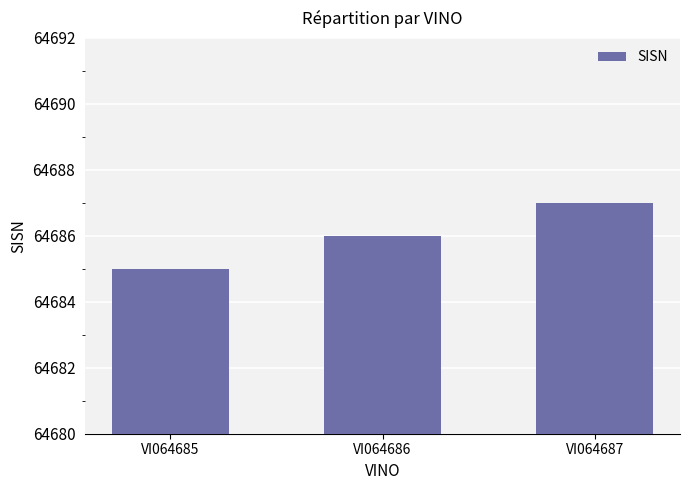

Read the value at VI064686.

64686